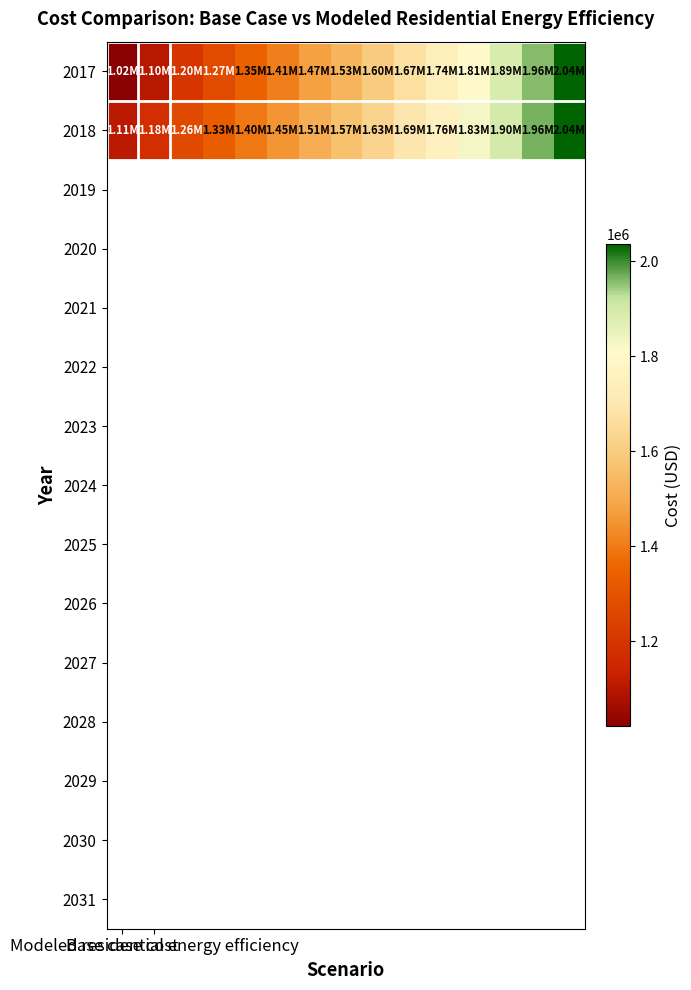

Reading left to right, extract all data points from this chart.

2017: 1022023.3	1102467.5	1200660.1	1273172.7	1345868.2	1409692.8	1474093.2	1532278.6	1600157.3	1671037.6	1738607.4	1814103.2	1887891.1	1960347.7	2035996.1
2018: 1106864.0	1177620.2	1264410.1	1329272.1	1395433.1	1453229.2	1512510.0	1565672.1	1628418.9	1694056.5	1756878.4	1827713.8	1896521.7	1964892.0	2035725.4